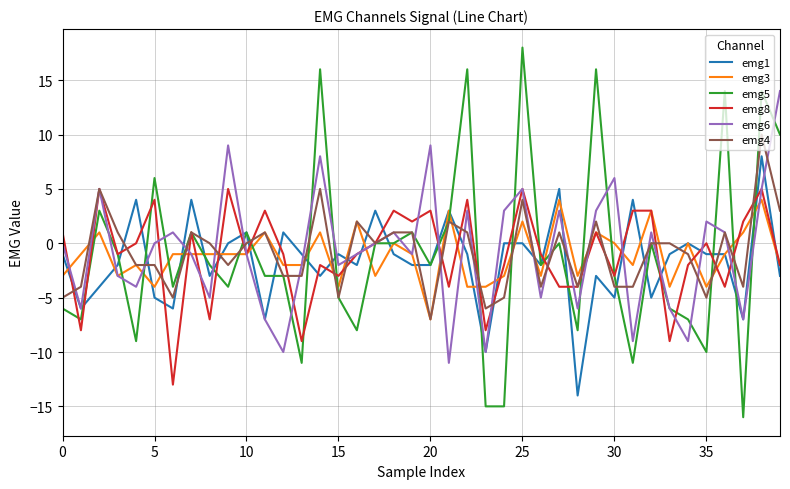

Reading right to left, extract all data points from this chart.

emg1: -3	8	-7	-1	-1	0	-1	-5	4	-5	-3	-14	5	-2	0	0	-10	-1	3	-2	-2	-1	3	-2	-1	-3	-1	1	-7	1	0	-3	4	-6	-5	4	-2	-4	-6	-1
emg3: -2	4	1	-1	-4	0	-4	3	-2	0	1	-3	4	-3	2	-3	-4	-4	3	-7	-1	0	-3	2	-4	1	-2	-2	1	-1	-1	-1	-1	-1	-4	-2	-3	1	-1	-3
emg5: 10	14	-16	14	-10	-7	-6	0	-11	-3	16	-8	0	-2	18	-15	-15	16	2	-2	1	0	0	-8	-5	16	-11	-3	-3	1	-4	-2	1	-4	6	-9	-1	3	-7	-6
emg8: -2	5	2	-4	0	-2	-9	3	3	-3	1	-4	-4	-1	5	-2	-8	4	-4	3	2	3	0	-1	-3	-2	-9	-1	3	-1	5	-7	1	-13	4	0	-1	5	-8	1
emg6: 14	5	-7	1	2	-9	-6	1	-9	6	3	-6	3	-5	5	3	-10	3	-11	9	-1	1	0	-1	-2	8	-2	-10	-7	-1	9	-5	-1	1	0	-4	-3	5	-6	0
emg4: 3	10	-4	1	-5	-1	0	0	-4	-4	2	-4	1	-4	4	-5	-6	1	2	-7	1	1	0	2	-5	5	-3	-3	1	0	-2	0	1	-5	-2	-2	1	5	-4	-5